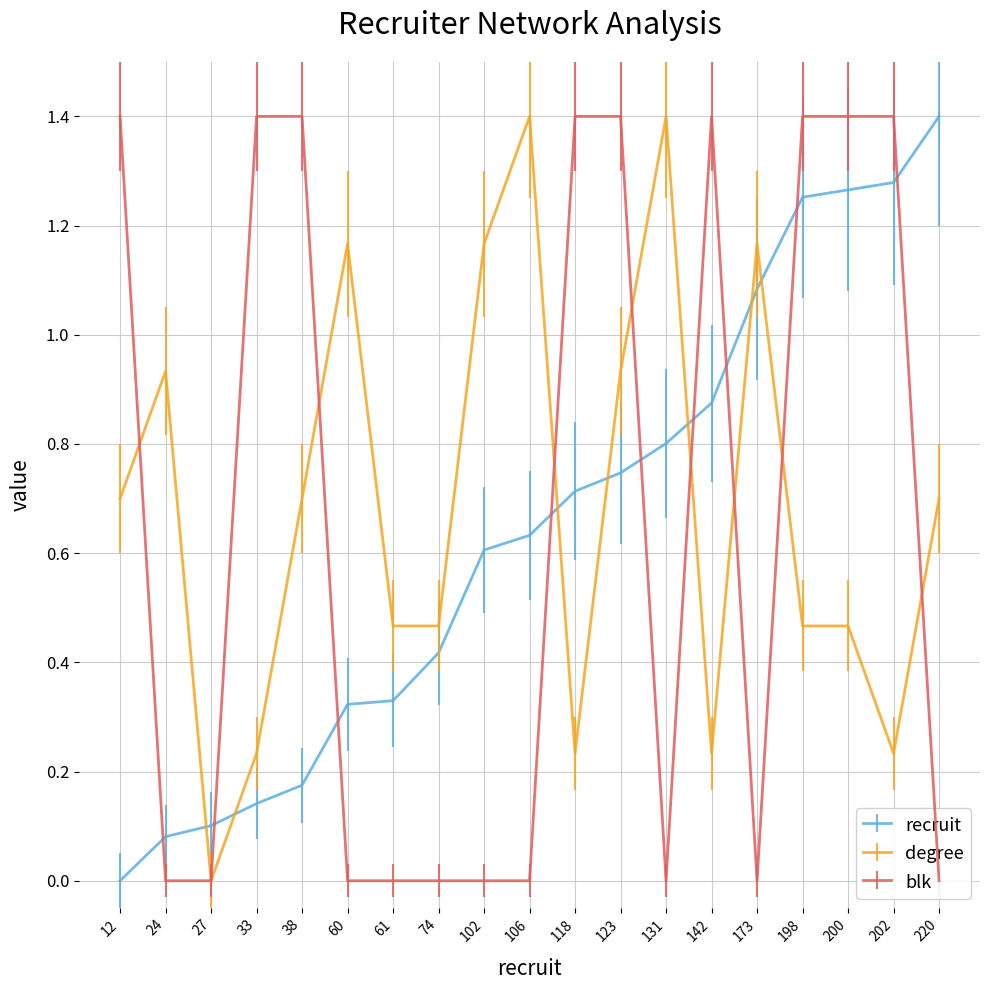

What is the maximum value for degree?

1.4